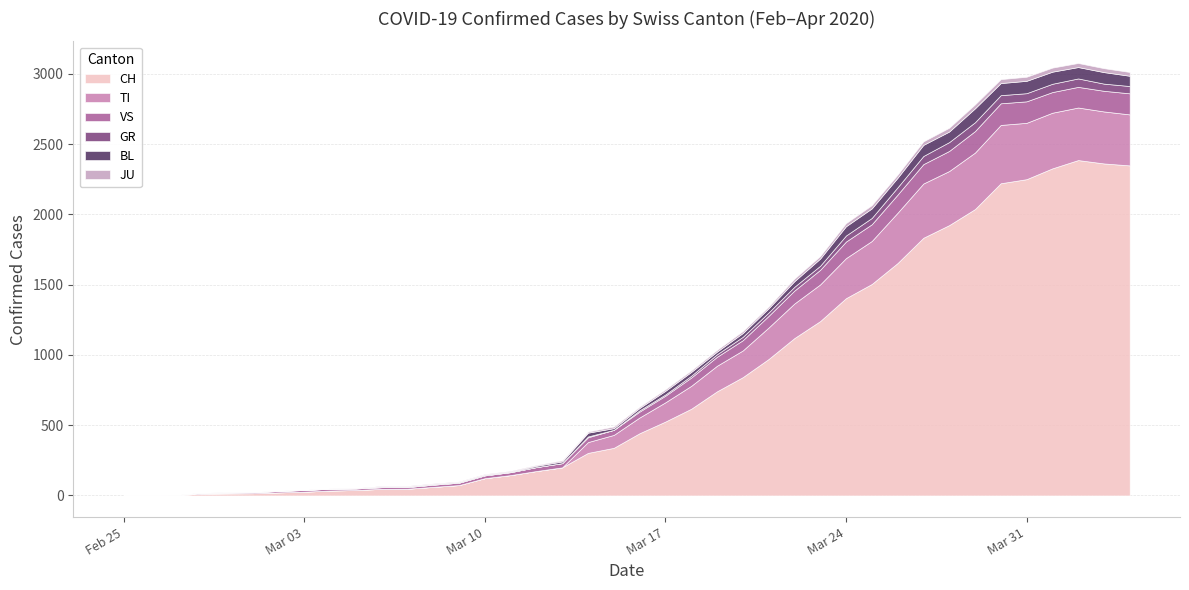

At 2020-03-03, list the series in order from largest to smallest.

CH, VS, JU, BL, GR, TI